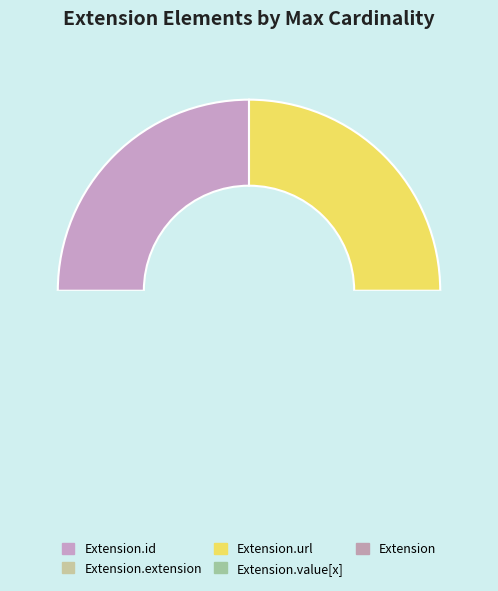

Is Extension.extension the majority of the pie?

No